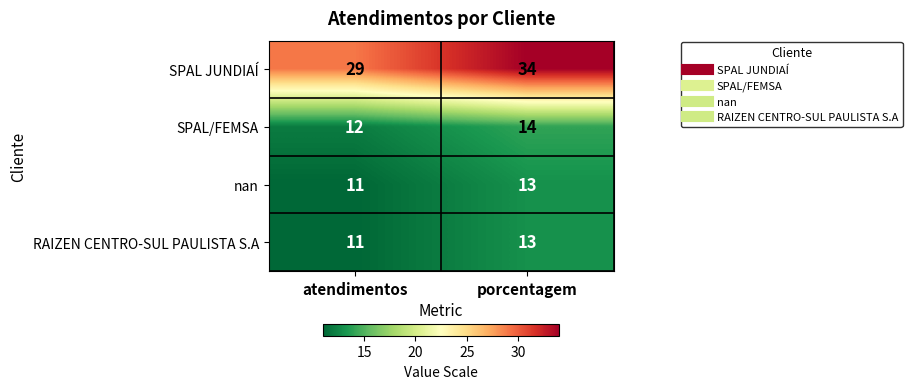

What is the difference between the SPAL JUNDIAÍ values at porcentagem and atendimentos?

5